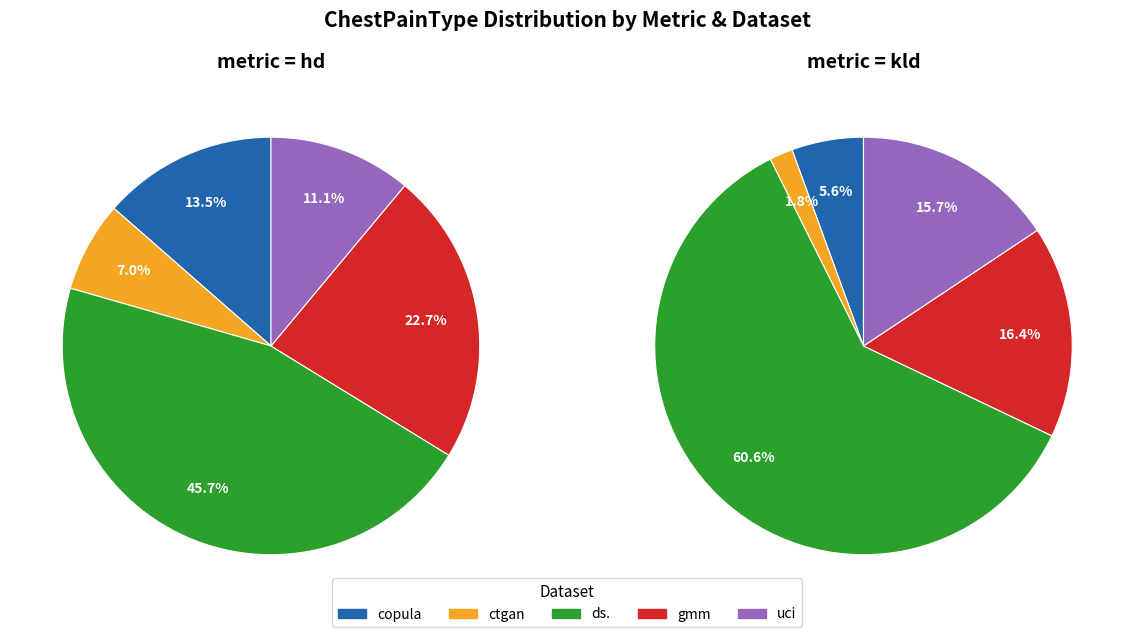

How much of the chart is everything except uci?

88.9%